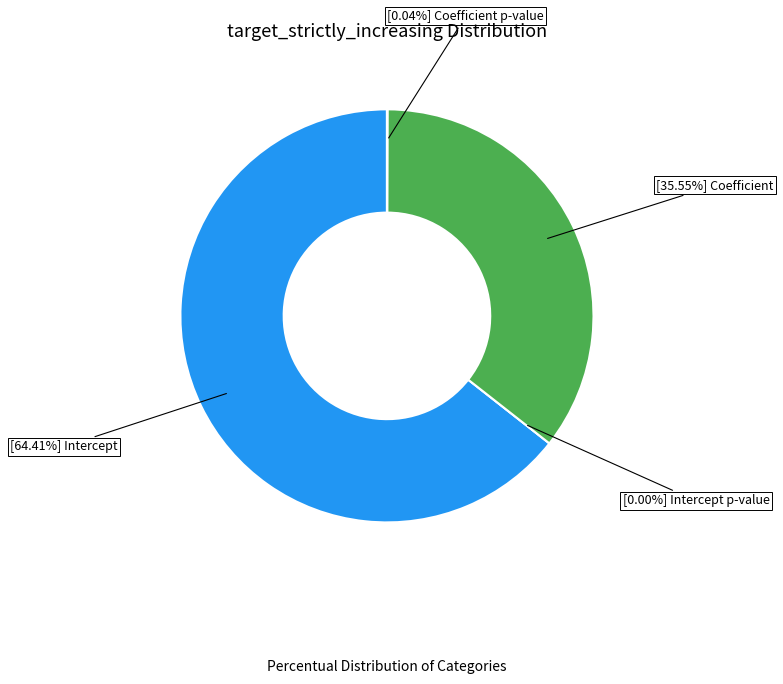

Which category accounts for the majority?

Intercept